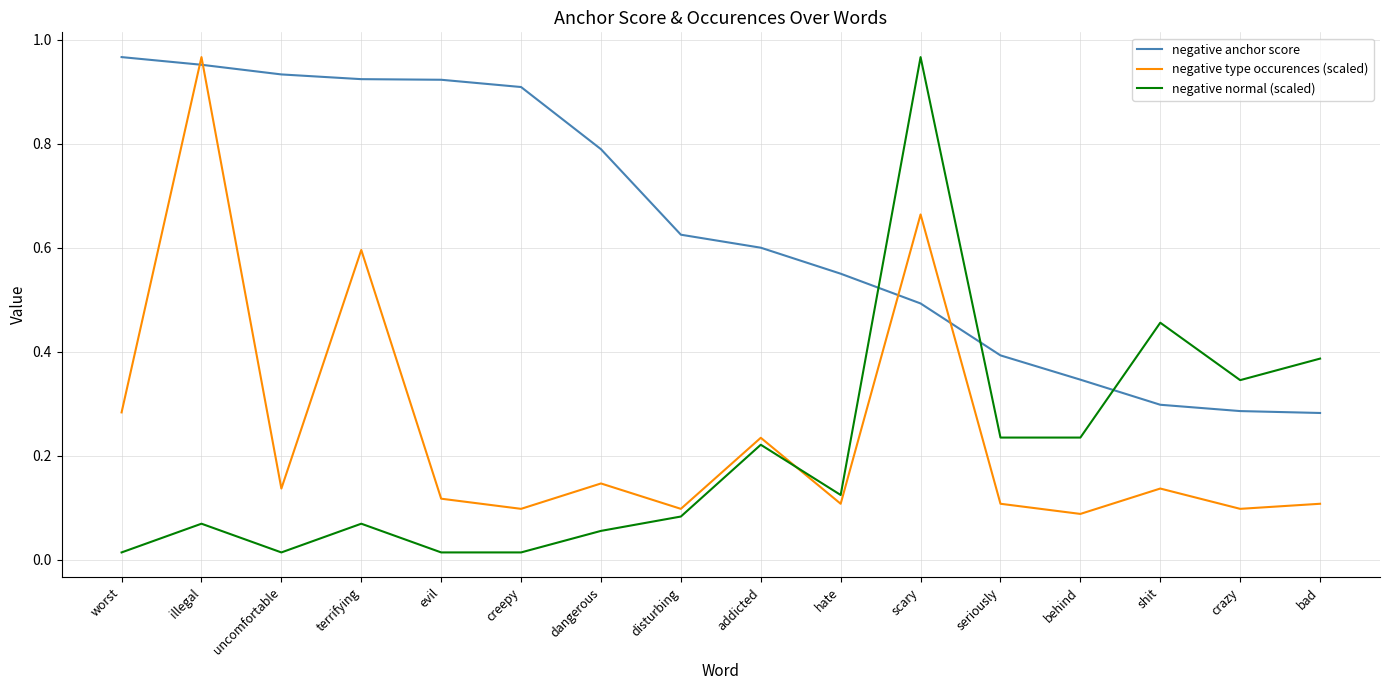

How many intersections are there between negative anchor score and negative normal (scaled)?

3